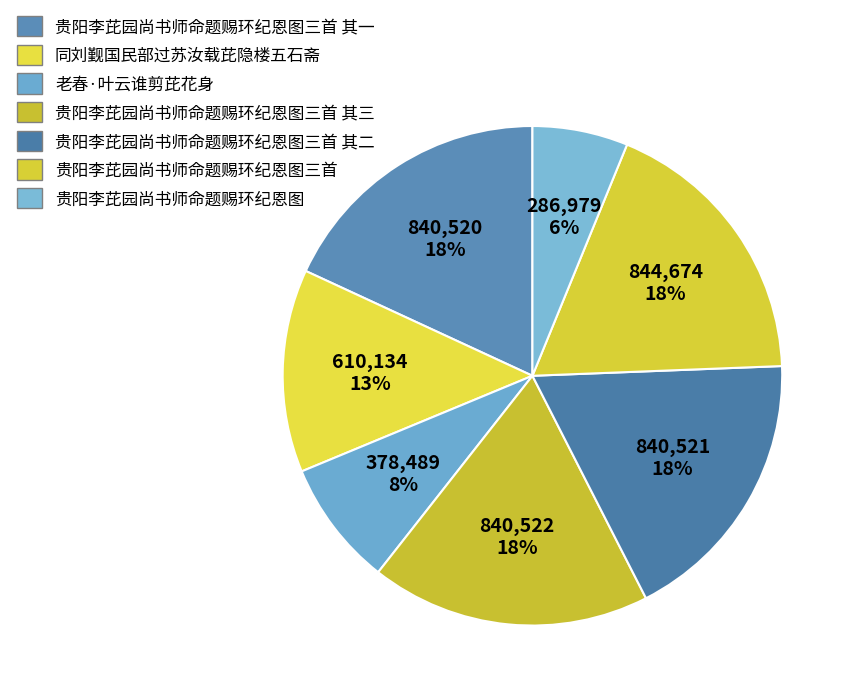

To the nearest percent, what percentage of the pie is 贵阳李芘园尚书师命题赐环纪恩图三首 其三?

18%